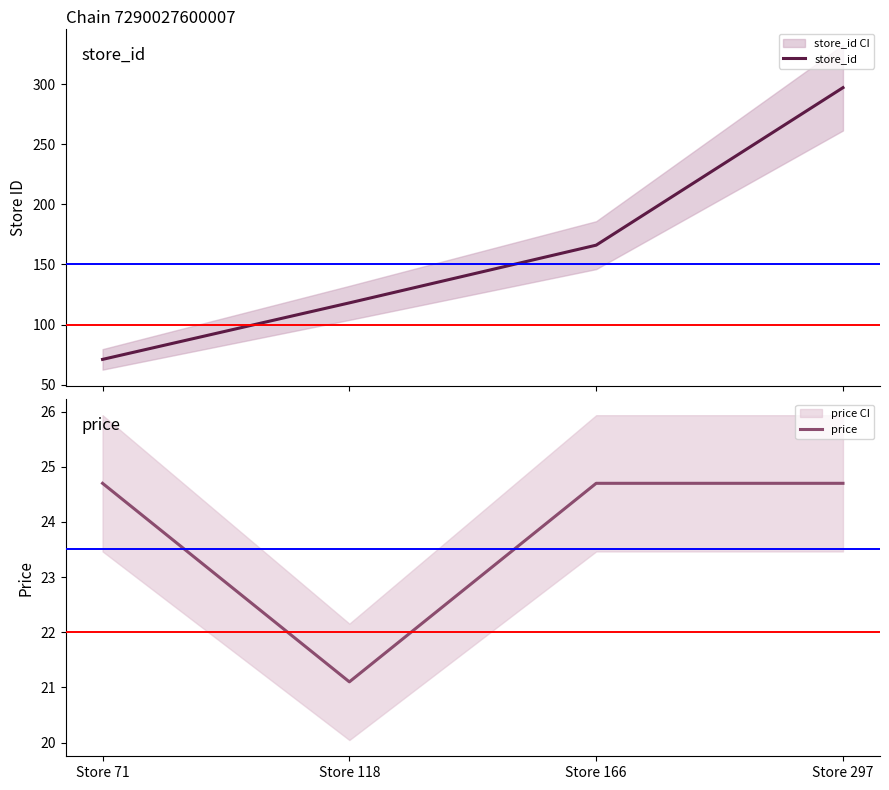

How many store_id values are between 118 and 297?

3